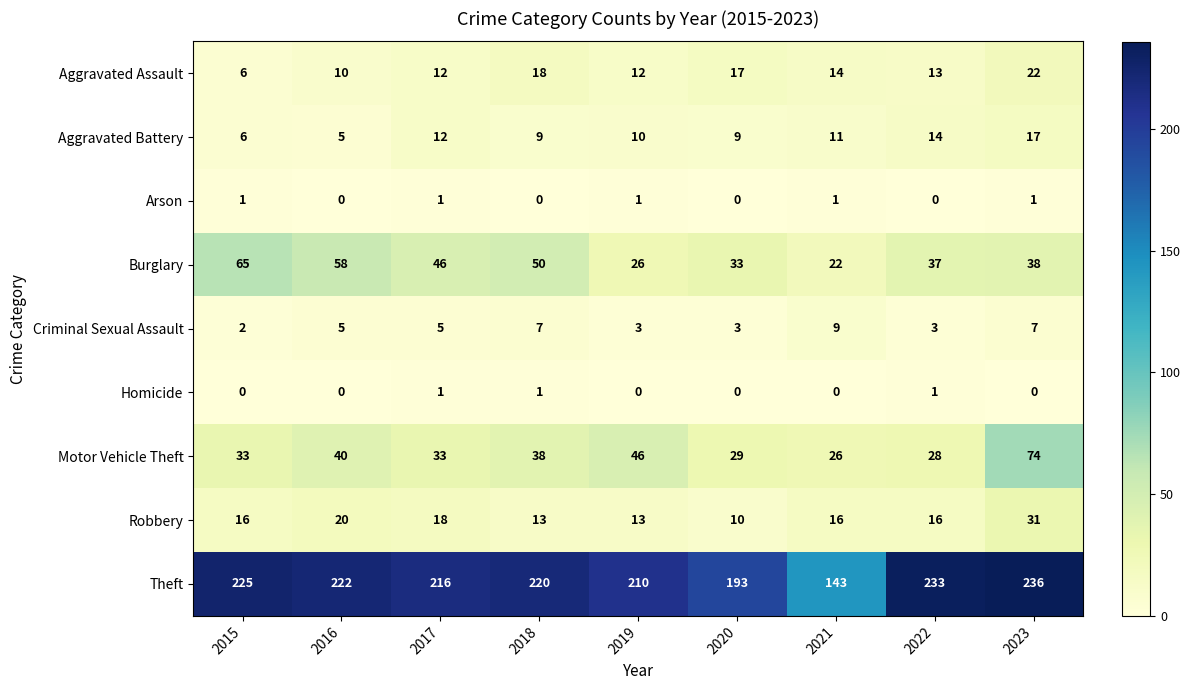

What value does the Aggravated Assault series have at 2018?

18